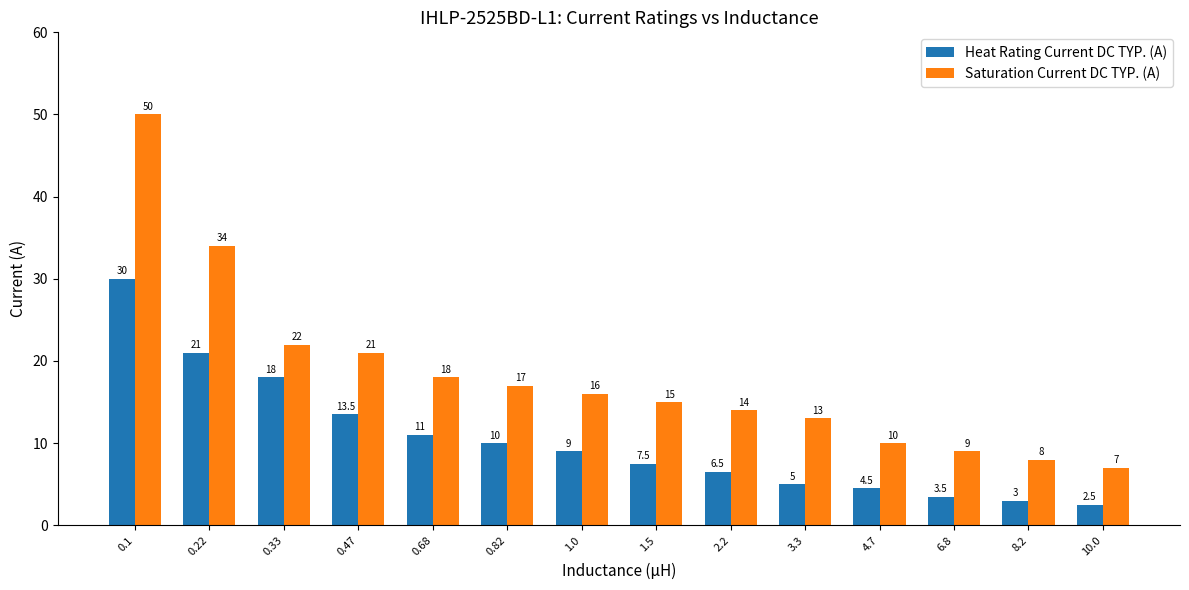

The Saturation Current DC TYP. (A) series shows 21.0 at 0.47. True or false?

True